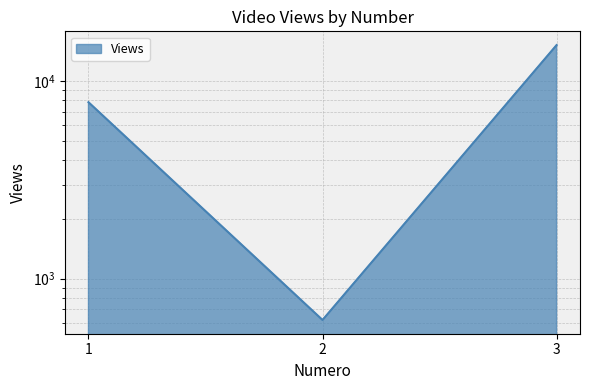

How many values are below 7834?

1